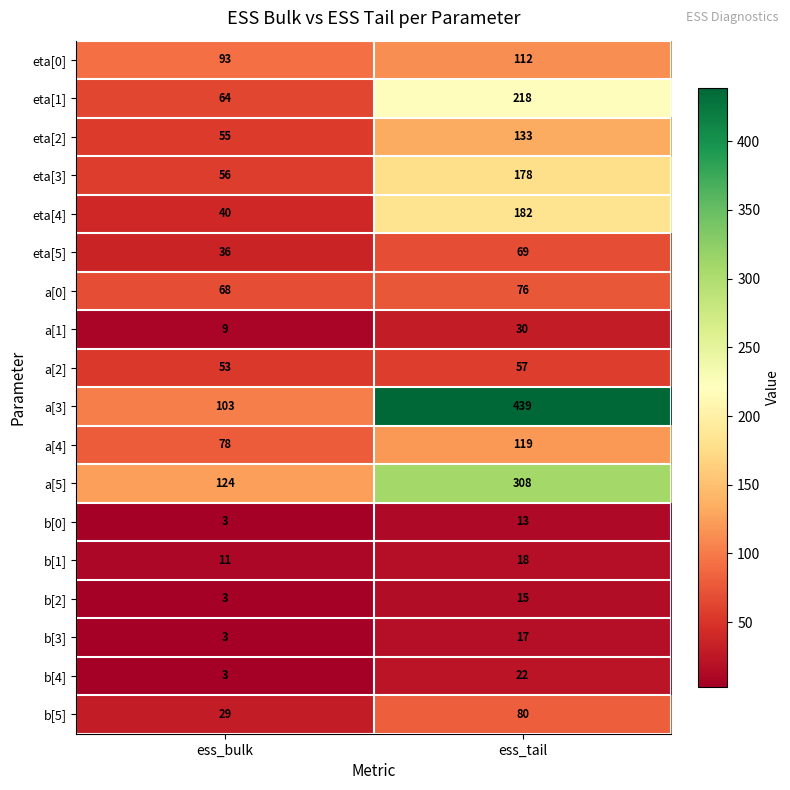

What is the difference between the a[2] values at ess_bulk and ess_tail?

4